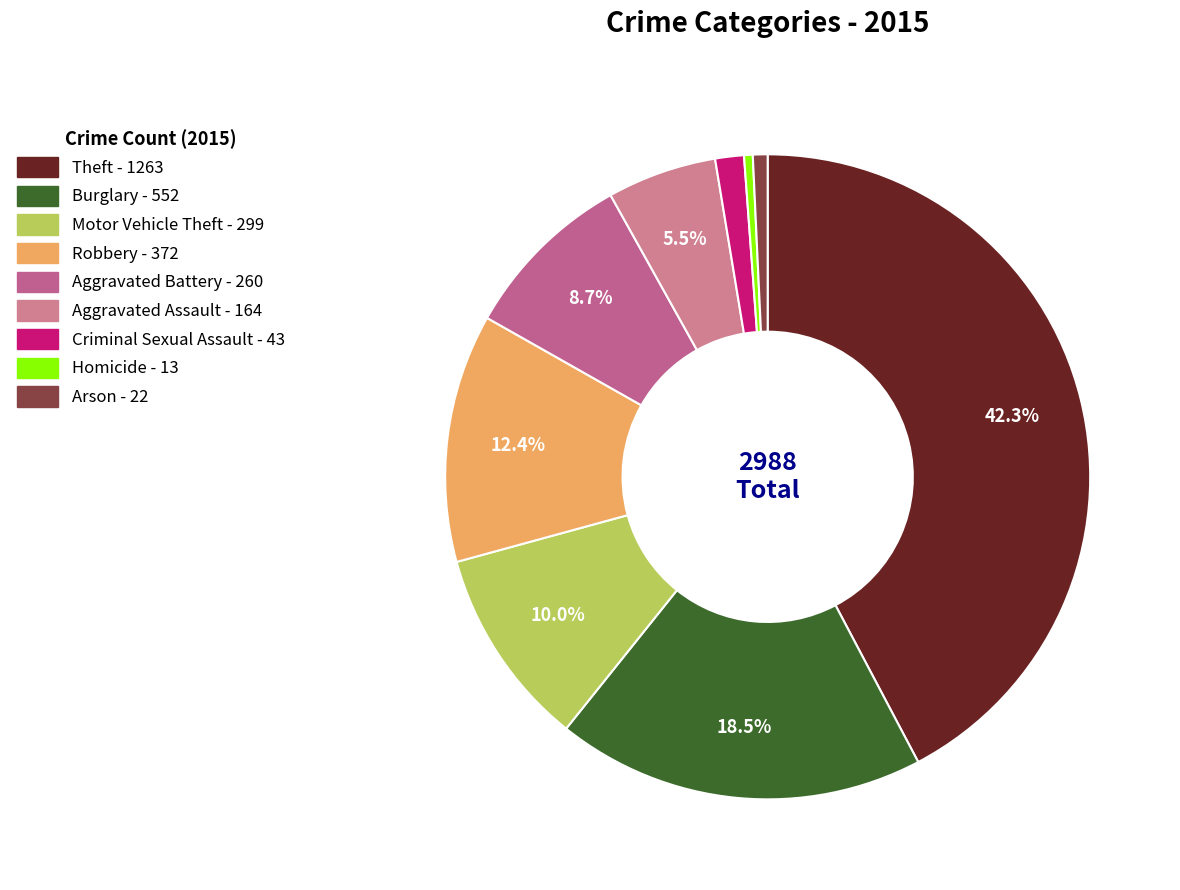

What is the largest slice in the pie chart?

Theft